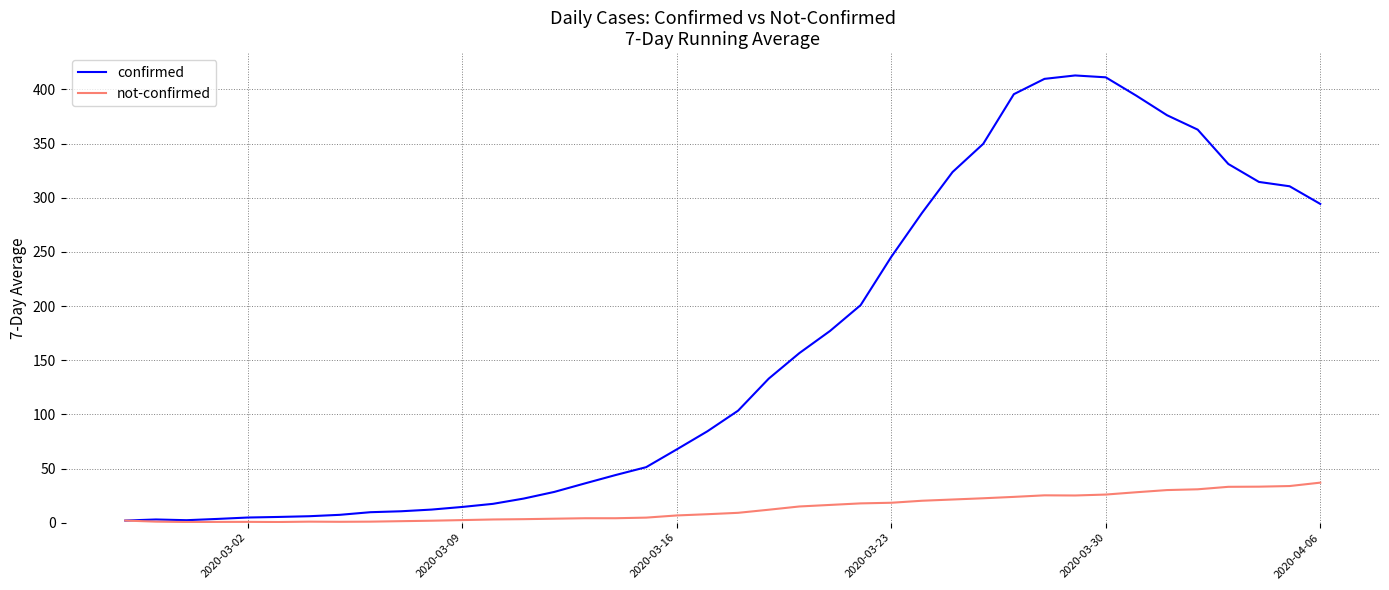

How many lines are shown in the chart?

2